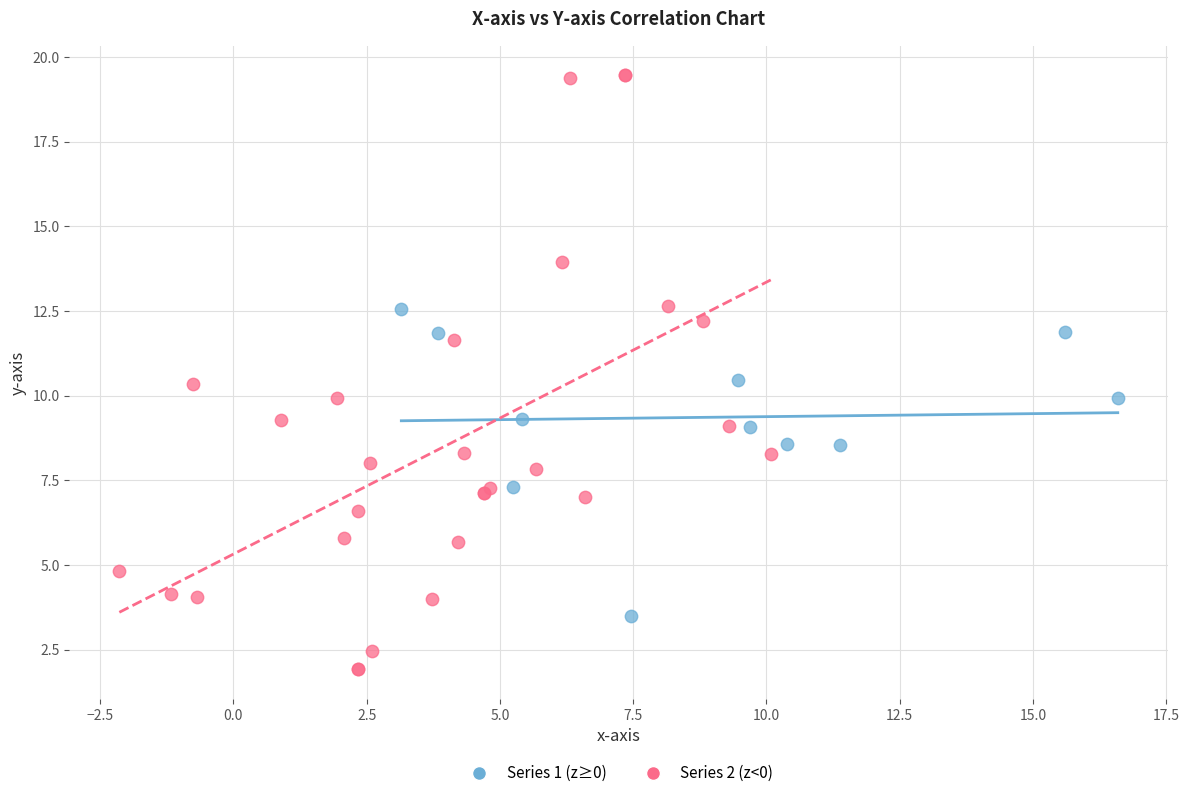

Which series has the widest spread of Y values?

Series 2 (z<0)